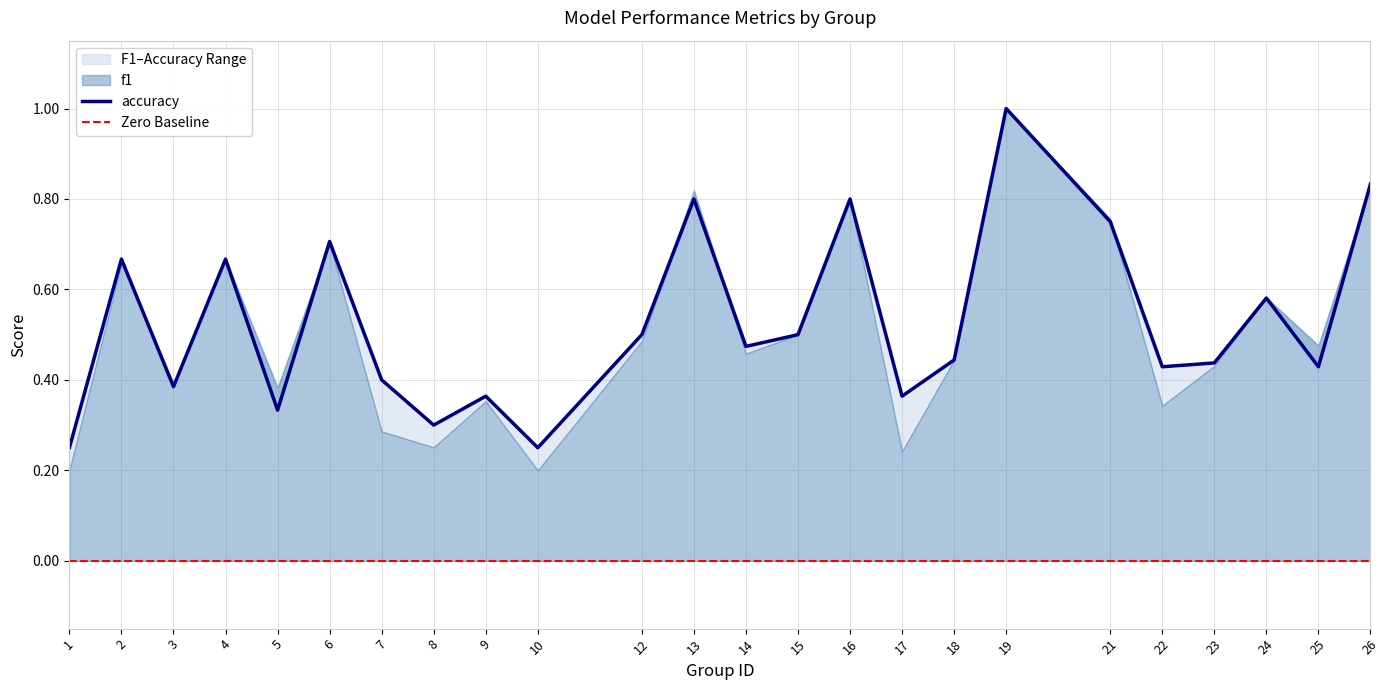

Rank the categories by value from highest to lowest.

19, 26, 13, 16, 21, 6, 2, 4, 24, 12, 15, 14, 18, 23, 22, 25, 7, 3, 9, 17, 5, 8, 1, 10